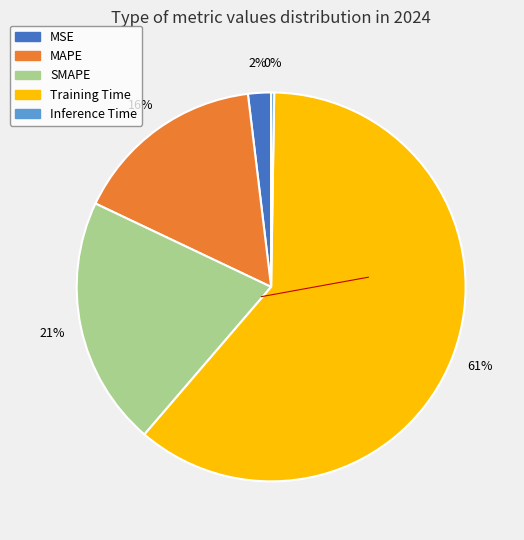

The Training Time slice represents 61% of the pie. True or false?

True